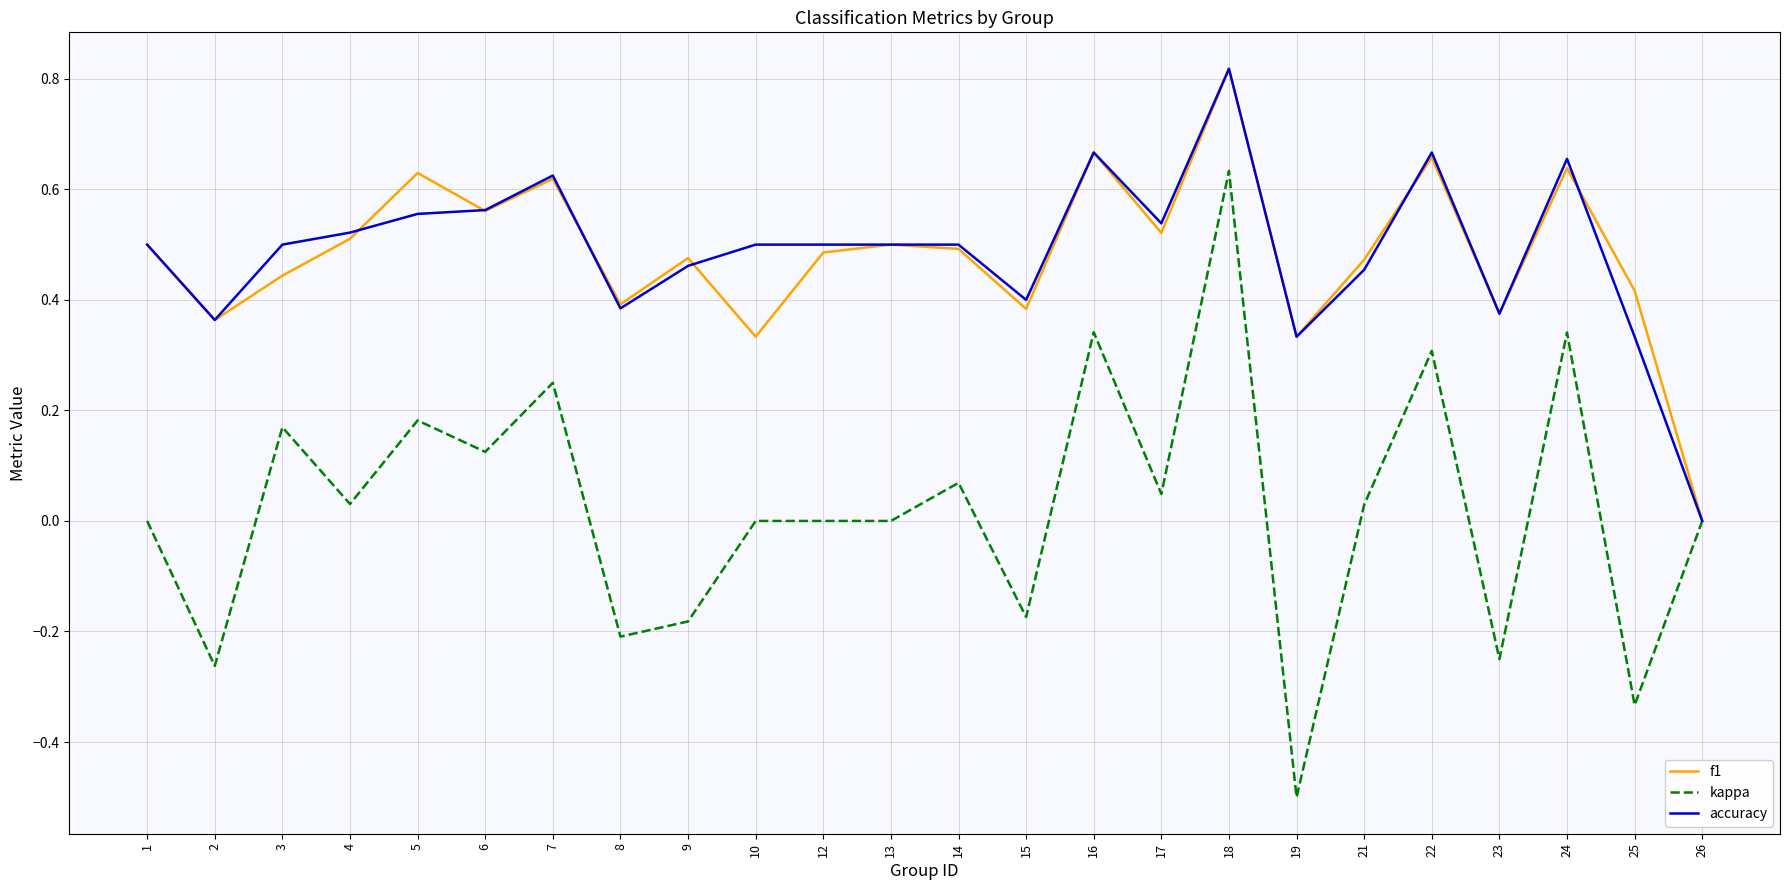

Which category has the lowest value in the kappa series?

19